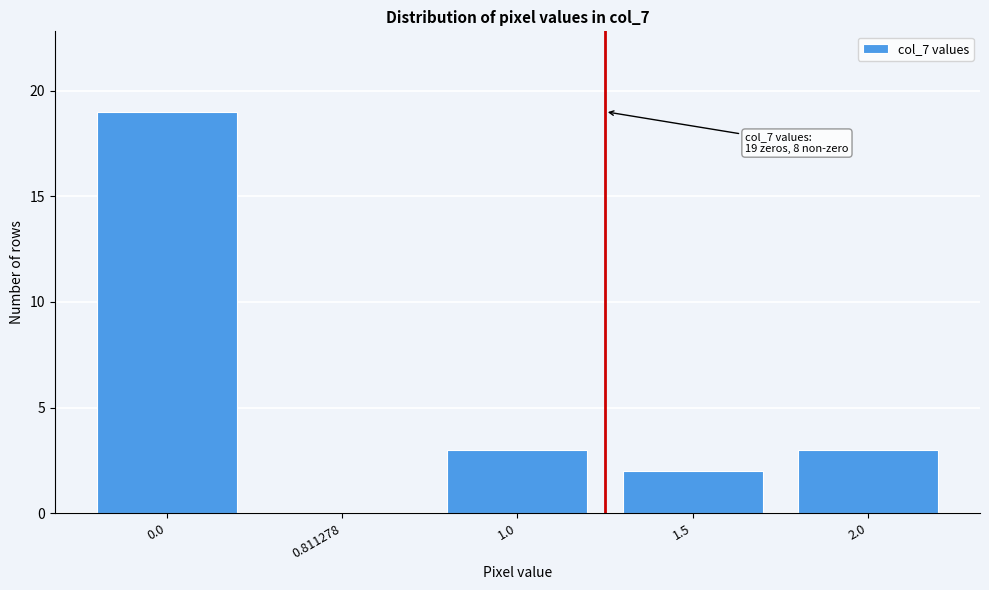

Reading left to right, transcribe all the data shown in this chart.

0.0=19	0.811278=0	1.0=3	1.5=2	2.0=3